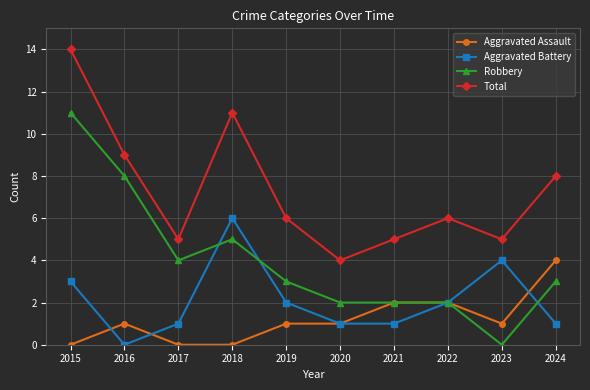

What is the sum of all Total values?

73